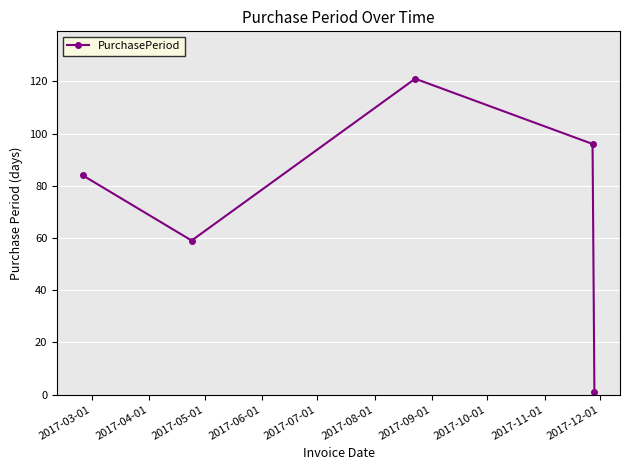

What is the difference between the maximum and minimum values?

120